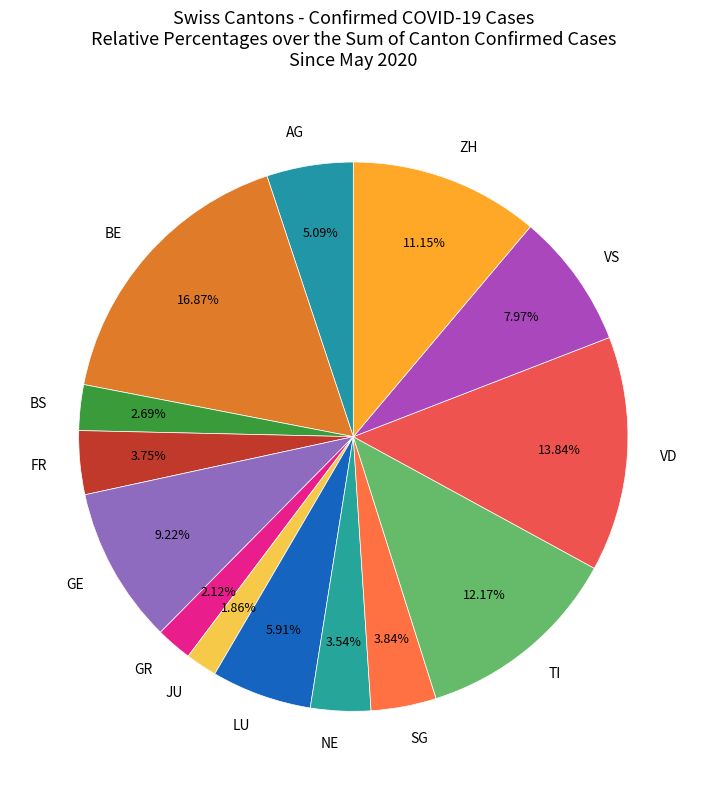

To the nearest percent, what is the average slice percentage?

7%